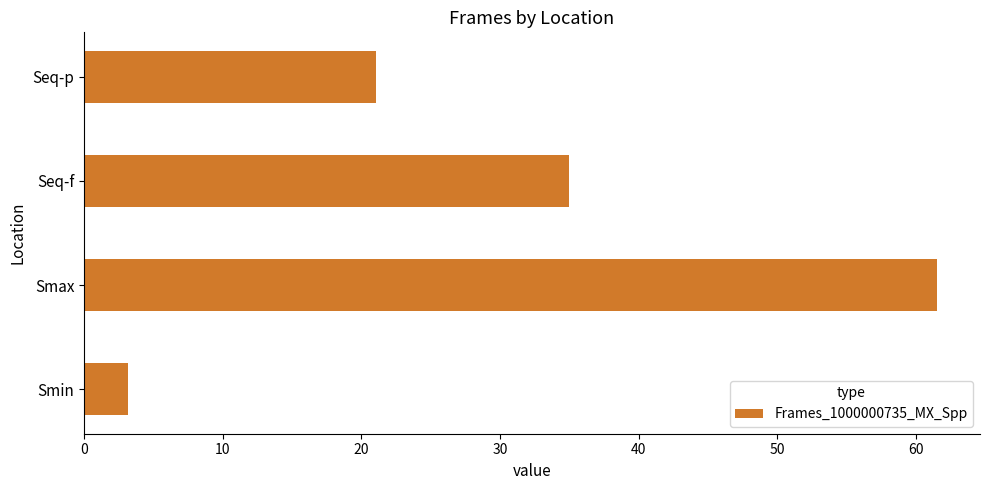

Reading bottom to top, extract all data points from this chart.

3.2	61.5	35.0	21.1